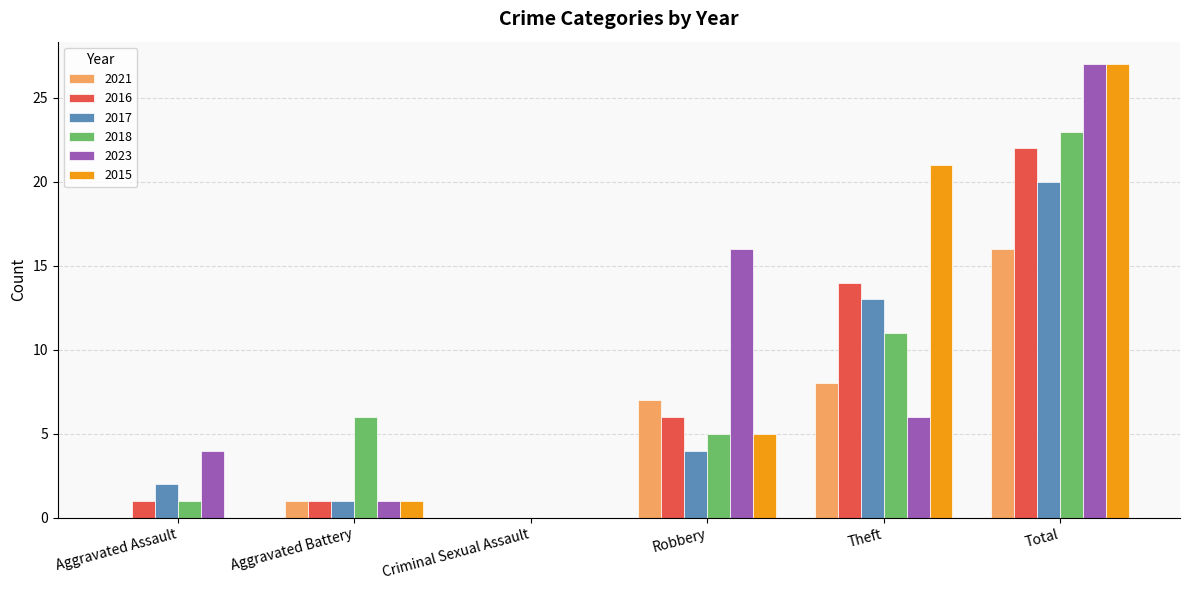

Which series changed the most between Aggravated Assault and Criminal Sexual Assault?

2023